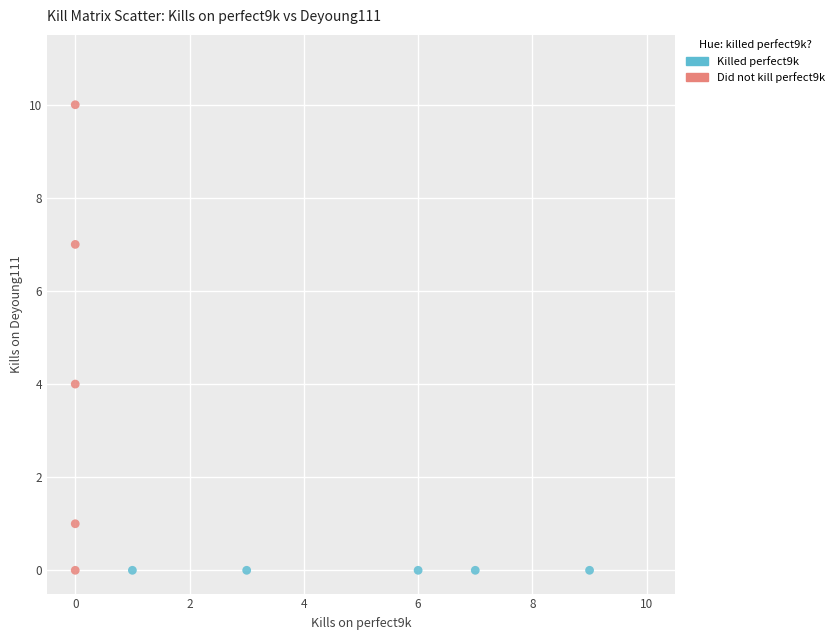

Which series reaches the maximum Y coordinate?

Did not kill perfect9k